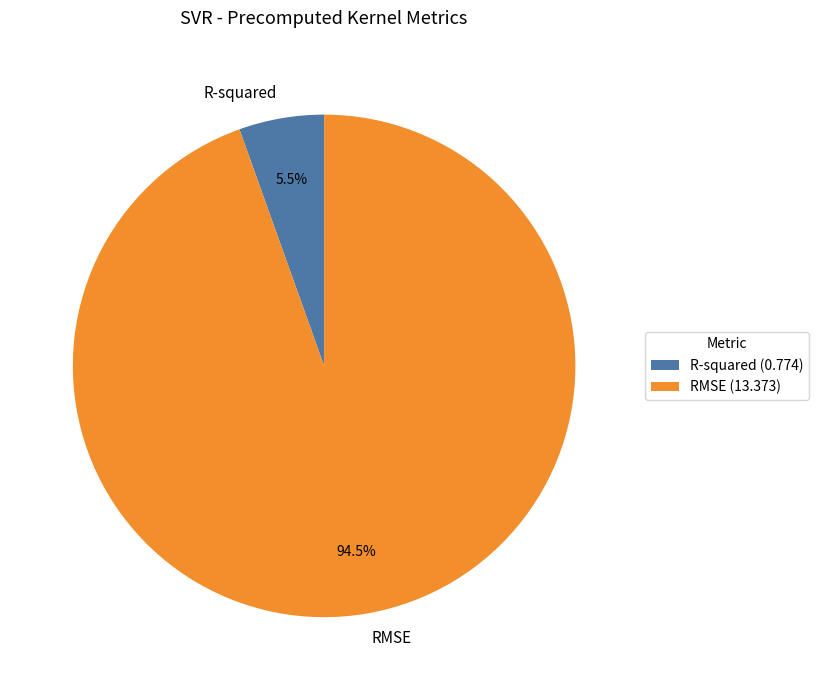

Which has a higher value, R-squared or RMSE?

RMSE